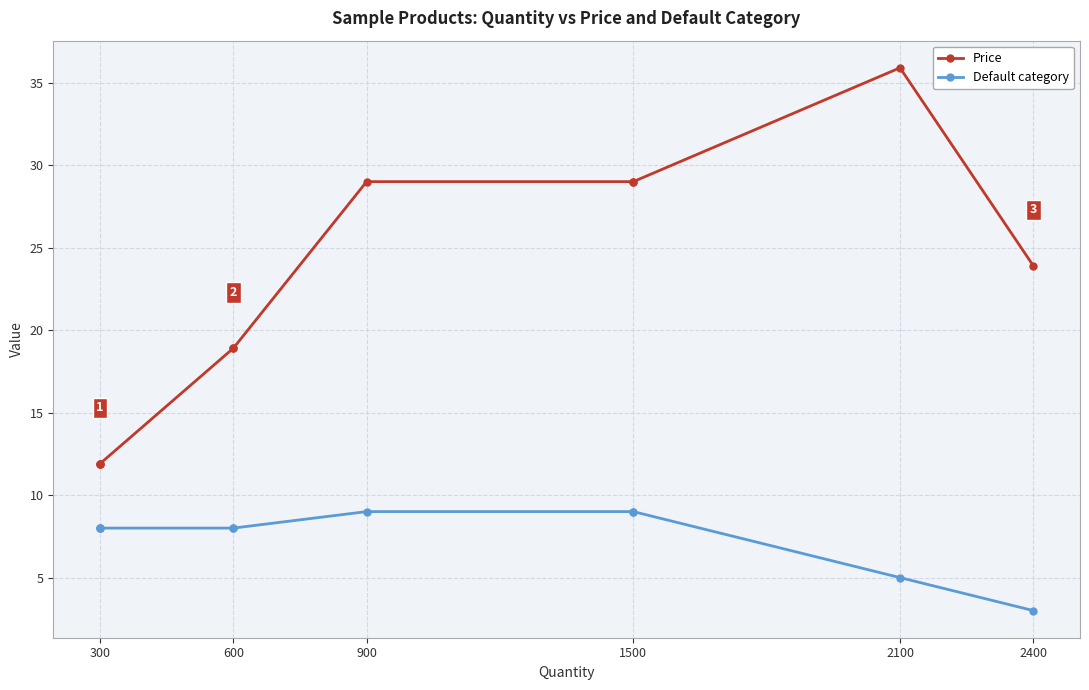

Which series has the largest total across all categories?

Price